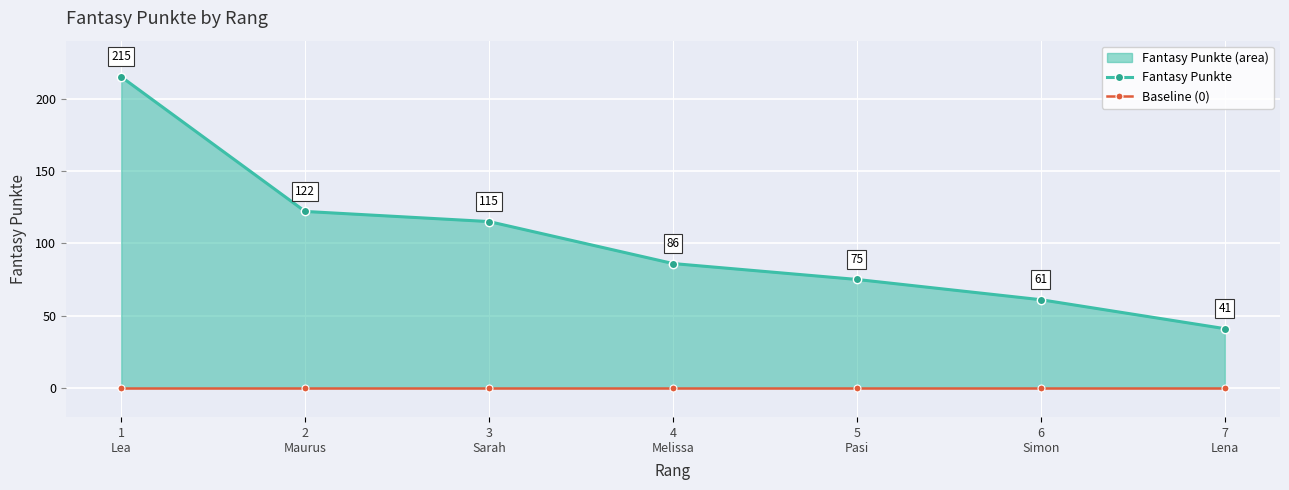

List the series in order of their peak value, highest first.

Fantasy Punkte, Baseline (0)